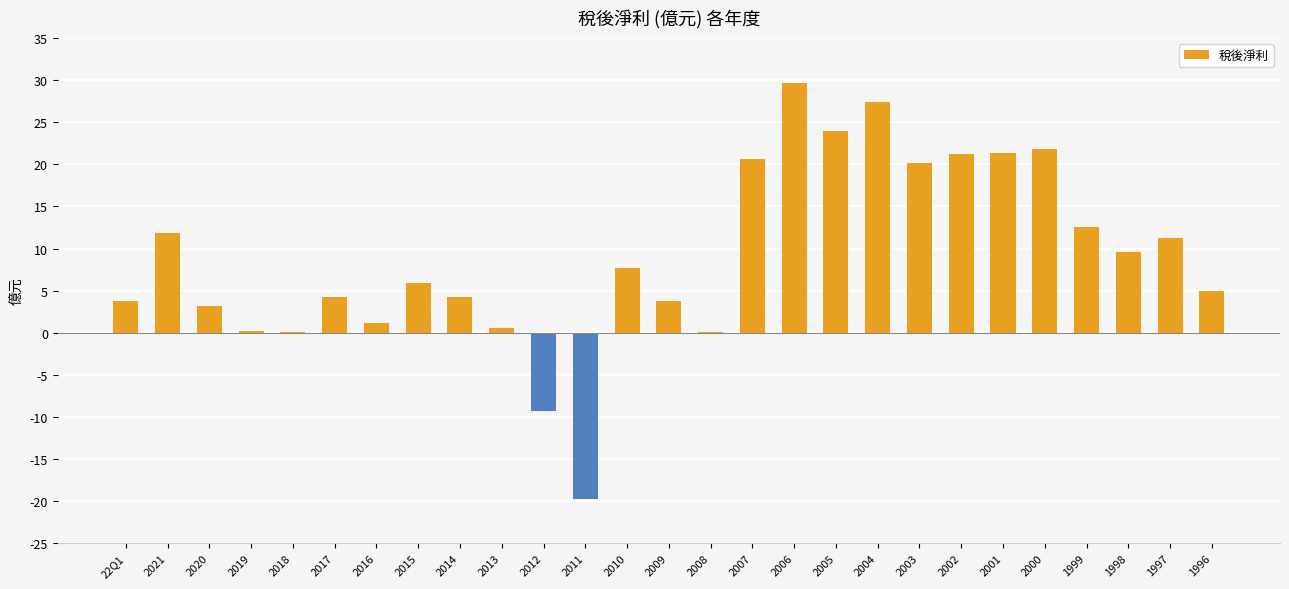

What is the maximum value shown in the chart?

29.7